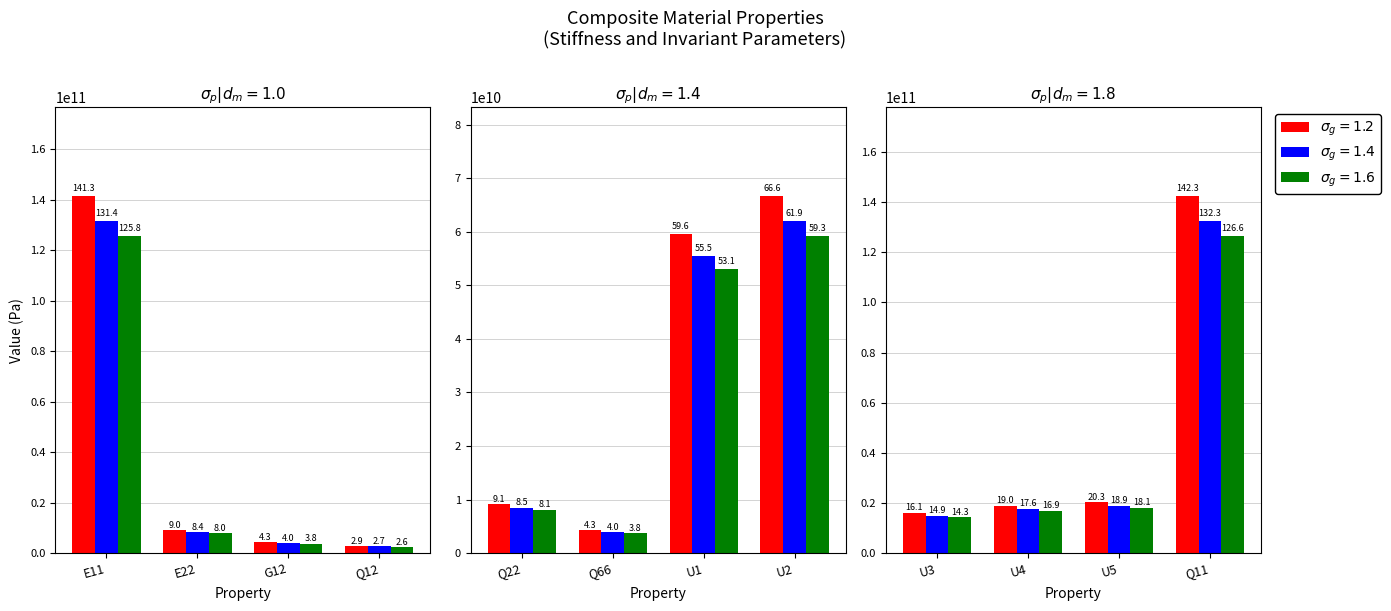

What is the average value?

41230596745.7